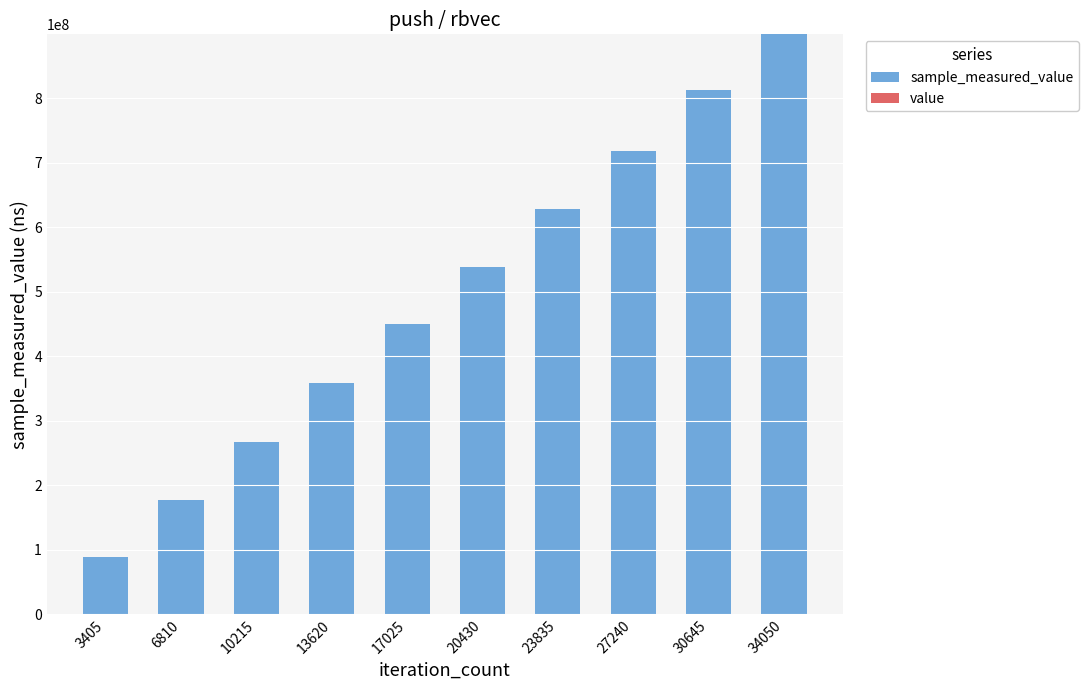

At which category is the sum across all series the highest?

34050